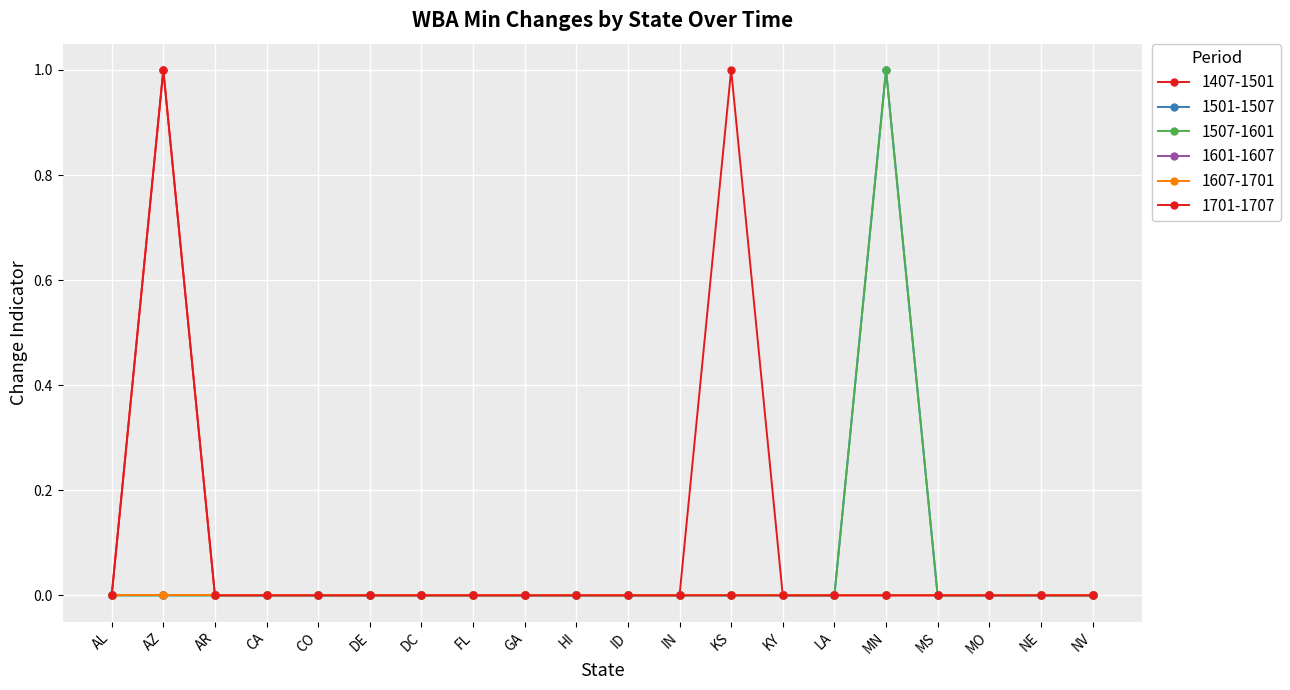

Which series has the widest spread of values?

1407-1501